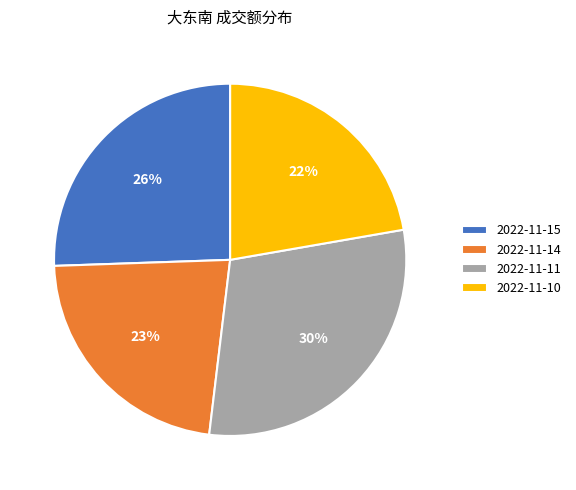

To the nearest percent, what is the average slice percentage?

25%